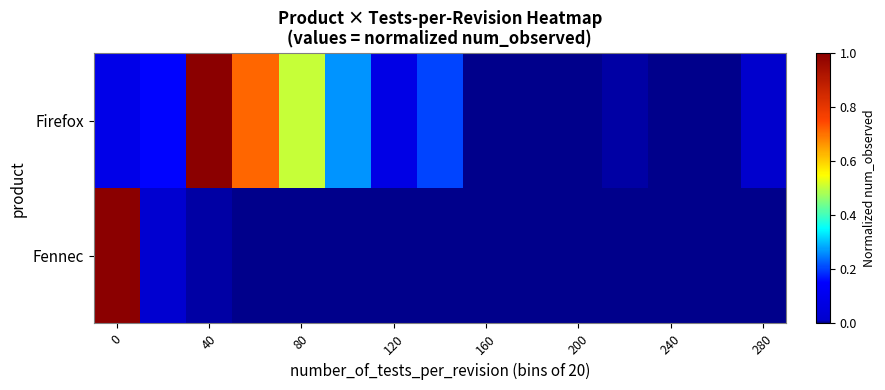

Reading left to right, what are all the values shown in this chart?

Fennec: 1.0	0.0	0.0	0.0	0.0	0.0	0.0	0.0	0.0	0.0	0.0	0.0	0.0	0.0	0.0
Firefox: 0.1	0.2	1.0	0.7	0.5	0.3	0.1	0.2	0.0	0.0	0.0	0.0	0.0	0.0	0.0